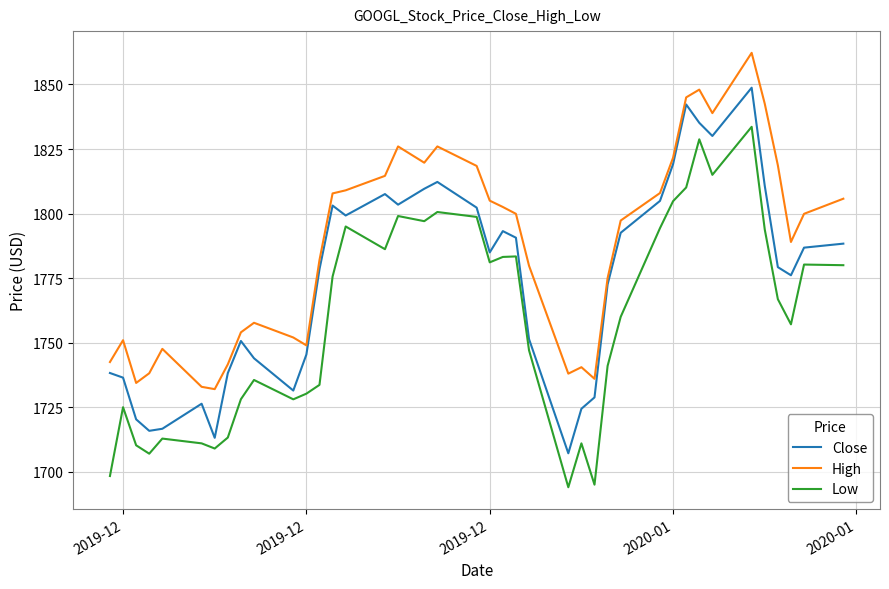

List the series in order of their overall mean, lowest first.

Low, Close, High